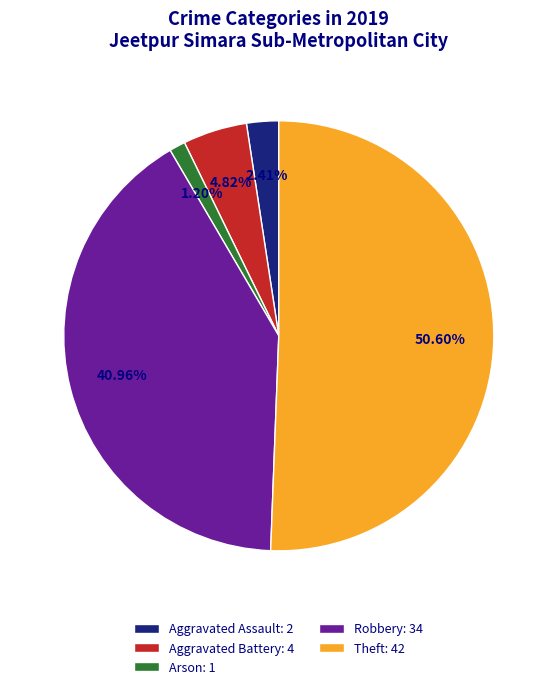

Combined, do Robbery: 34 and Arson: 1 account for over 50%?

No